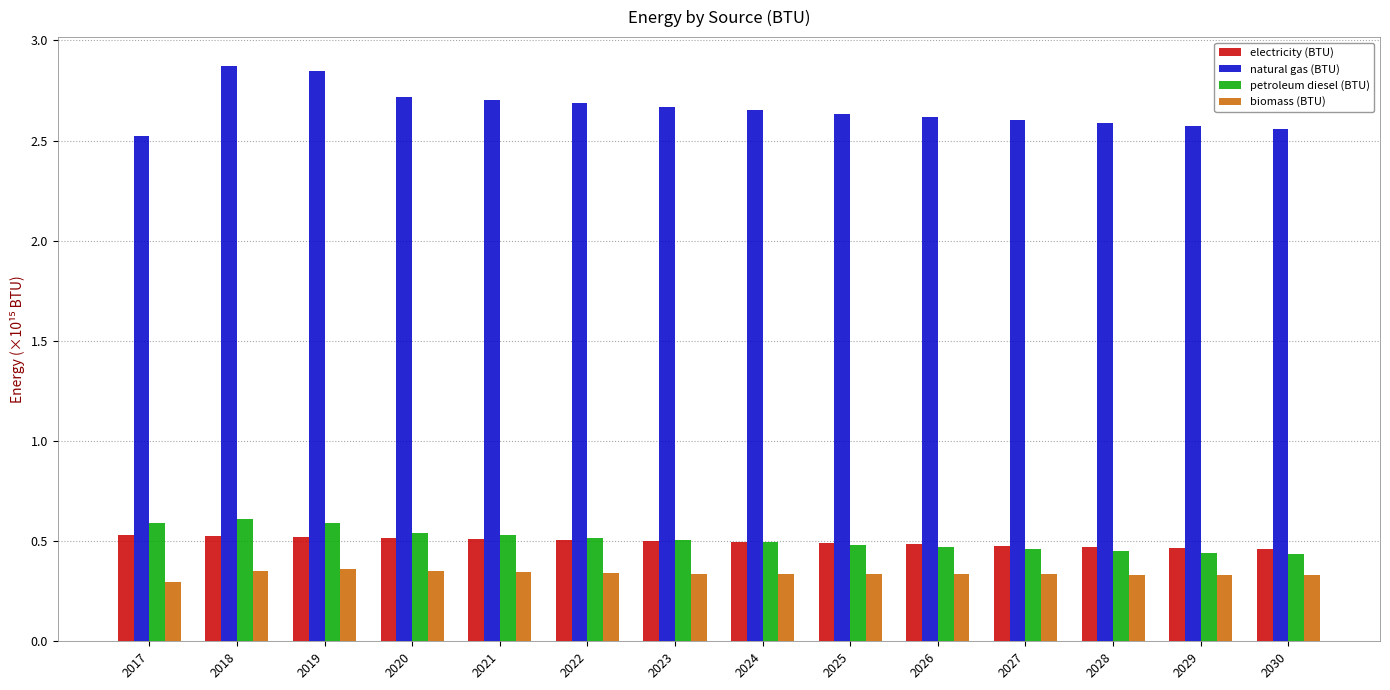

What is the sum of the petroleum diesel (BTU) values at 2019 and 2024?

1.1